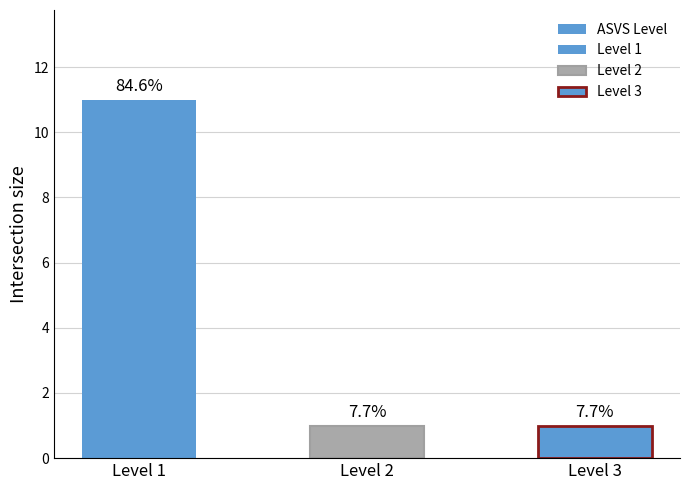

Between Level 3 and Level 1, which is larger?

Level 1